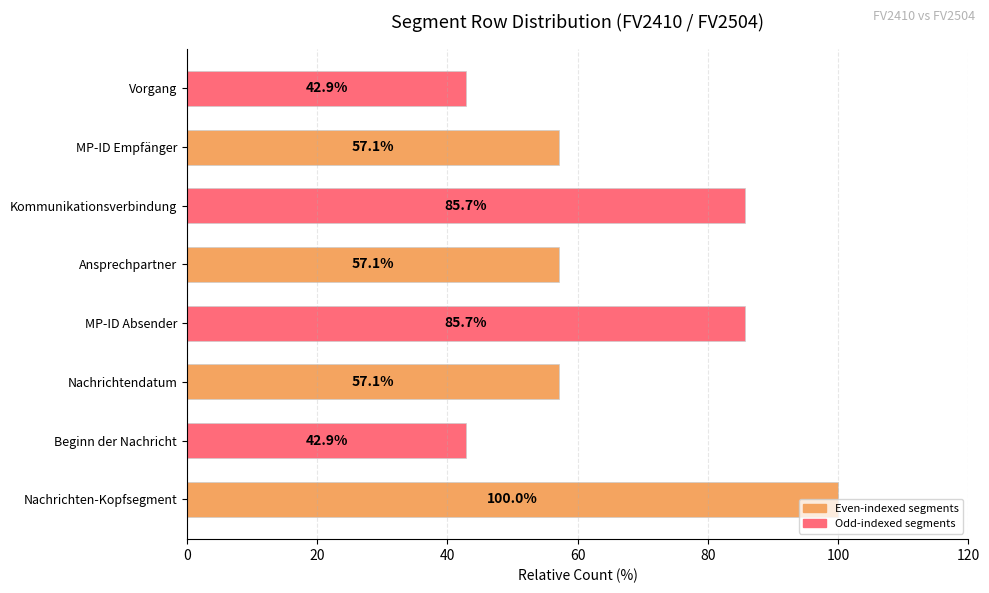

True or false: the data shows 162.2 at Nachrichten-Kopfsegment.

False